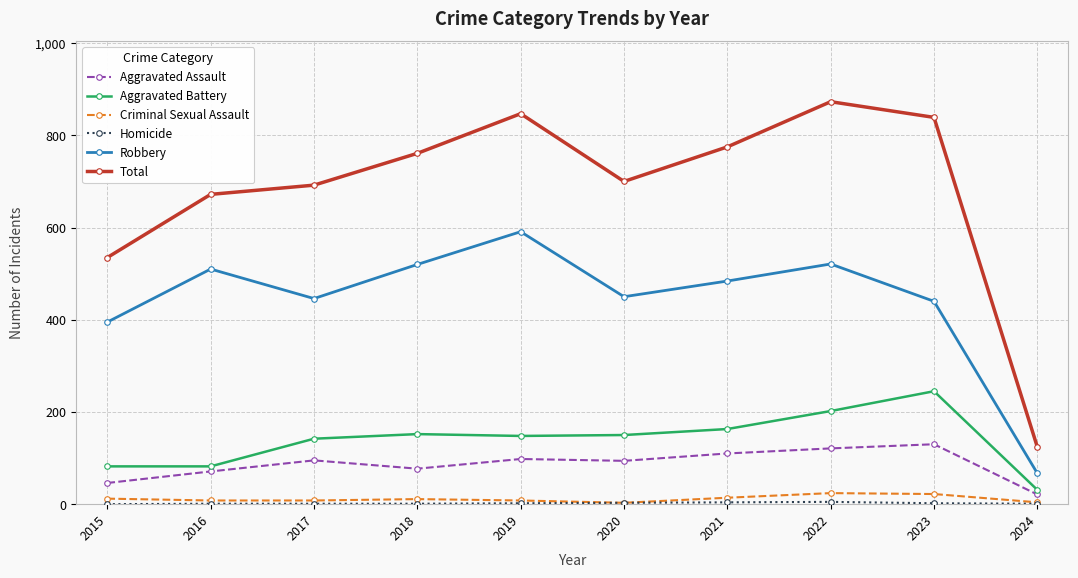

True or false: Robbery and Total intersect in this chart.

False